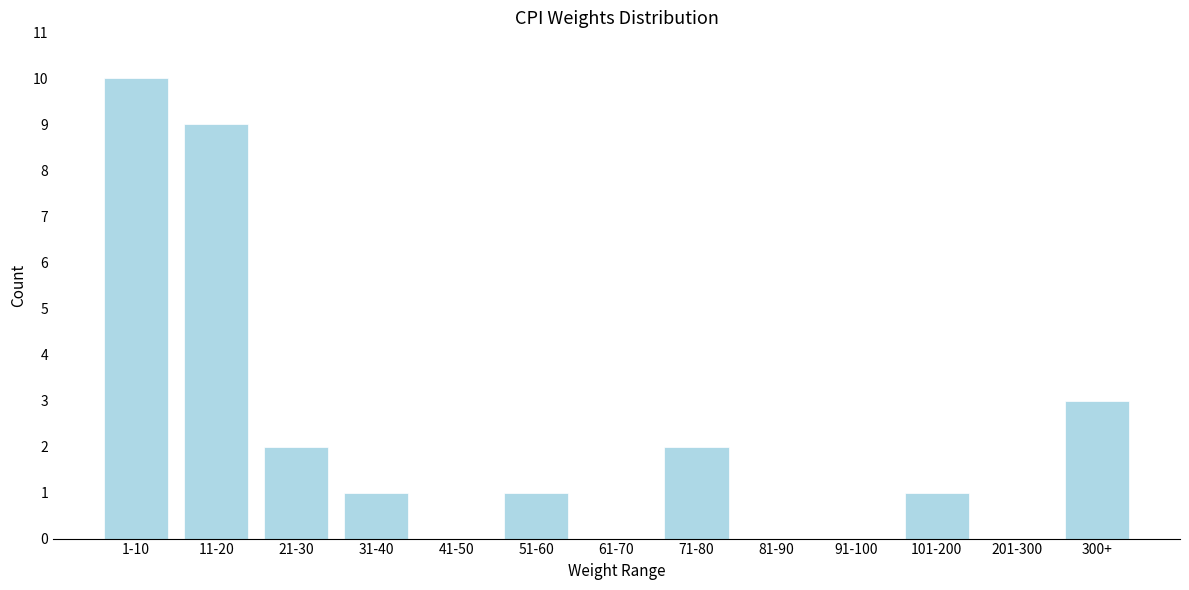

Reading left to right, transcribe all the data shown in this chart.

1-10=10	11-20=9	21-30=2	31-40=1	41-50=0	51-60=1	61-70=0	71-80=2	81-90=0	91-100=0	101-200=1	201-300=0	300+=3